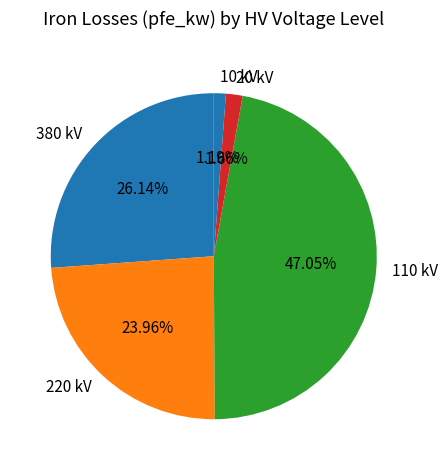

Do 220 kV and 10 kV together represent more than half of the pie?

No